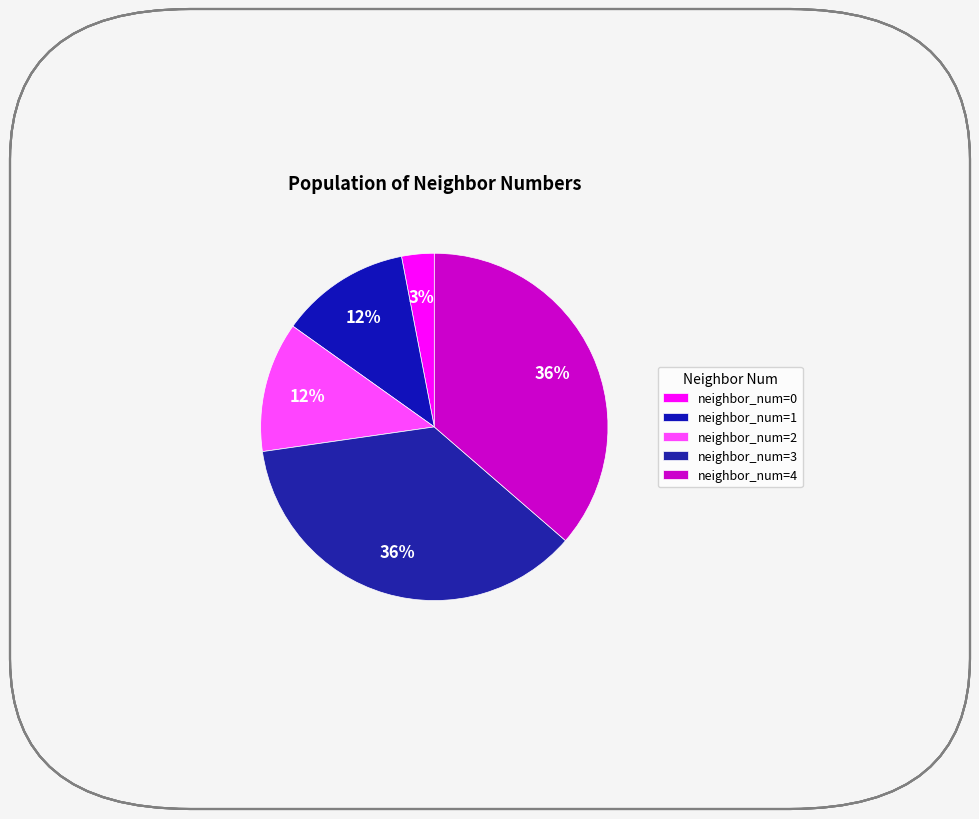

How many slices are in this pie chart?

5